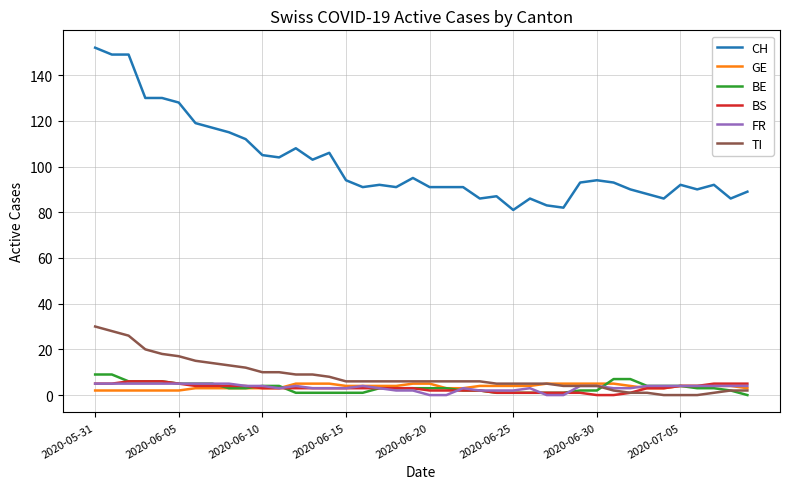

What is the highest value of the CH series?

152